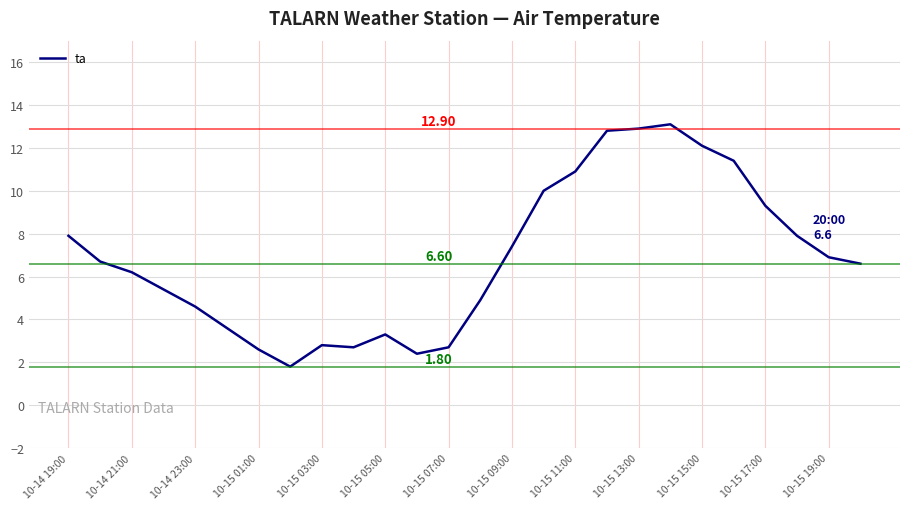

What is the difference between the maximum and minimum values?

11.3